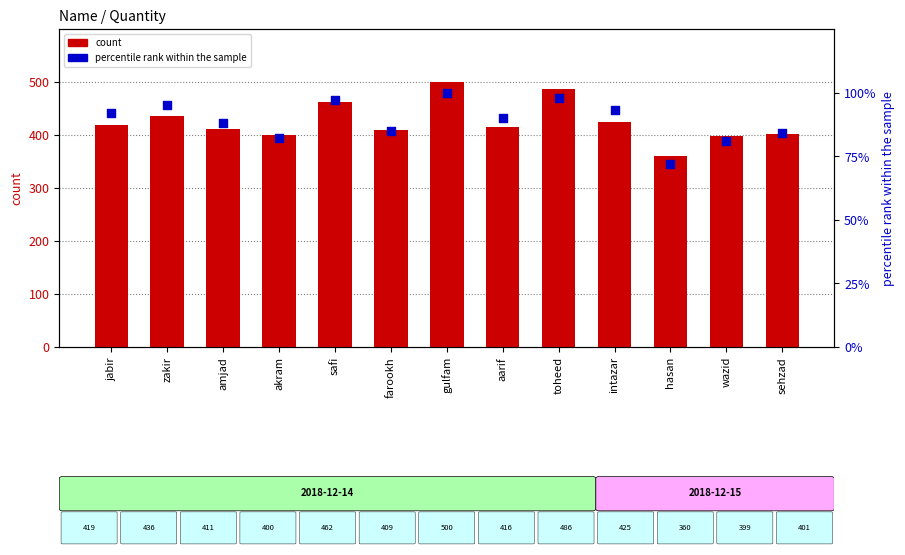

Which series has the largest total across all categories?

count